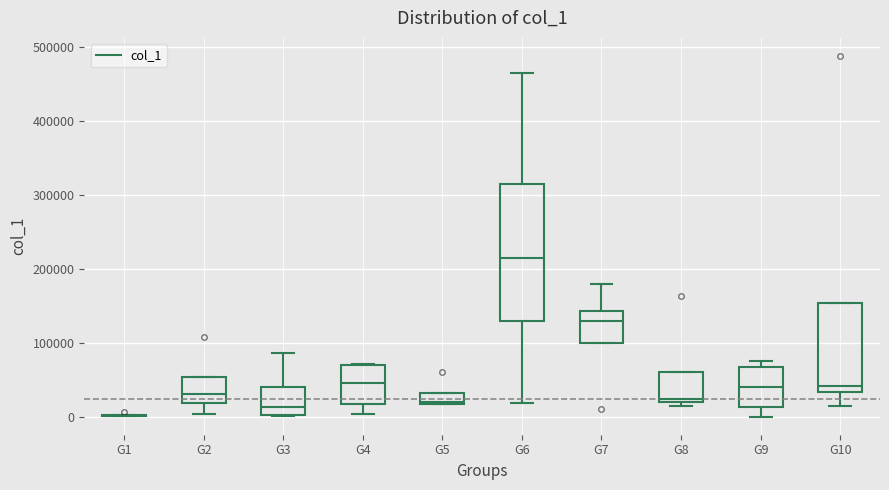

Which box is the tallest, from its lower edge to its upper edge?

G6